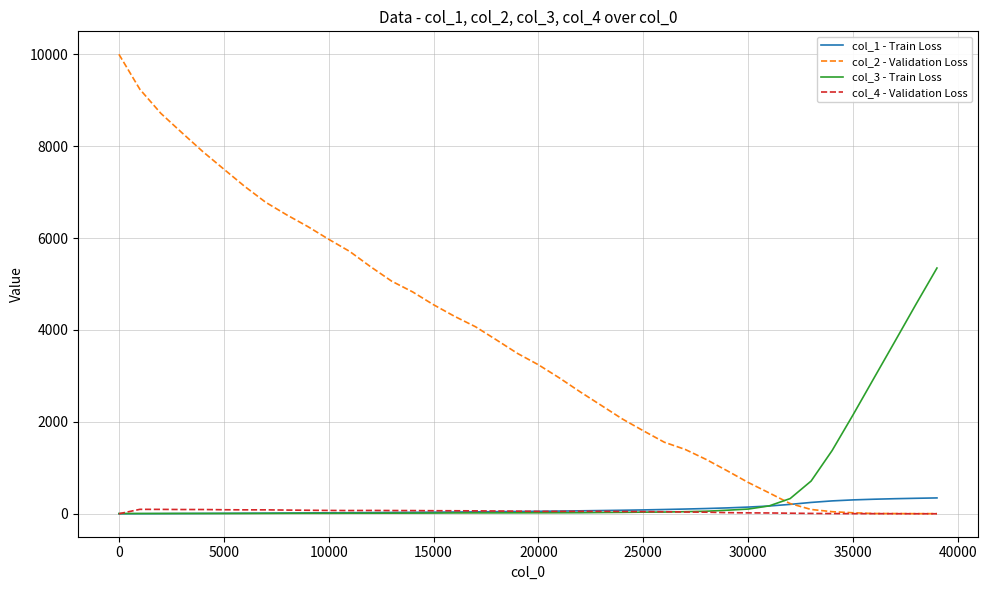

Which series has the widest spread of values?

col_2 - Validation Loss